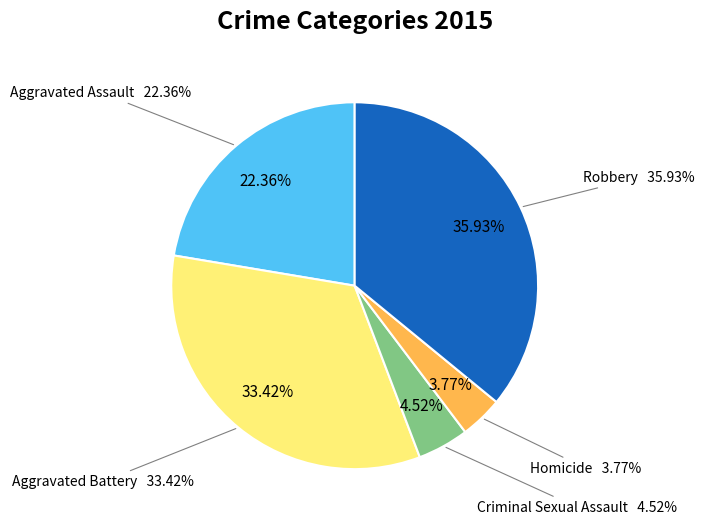

Which category has the smallest portion of the pie?

Homicide